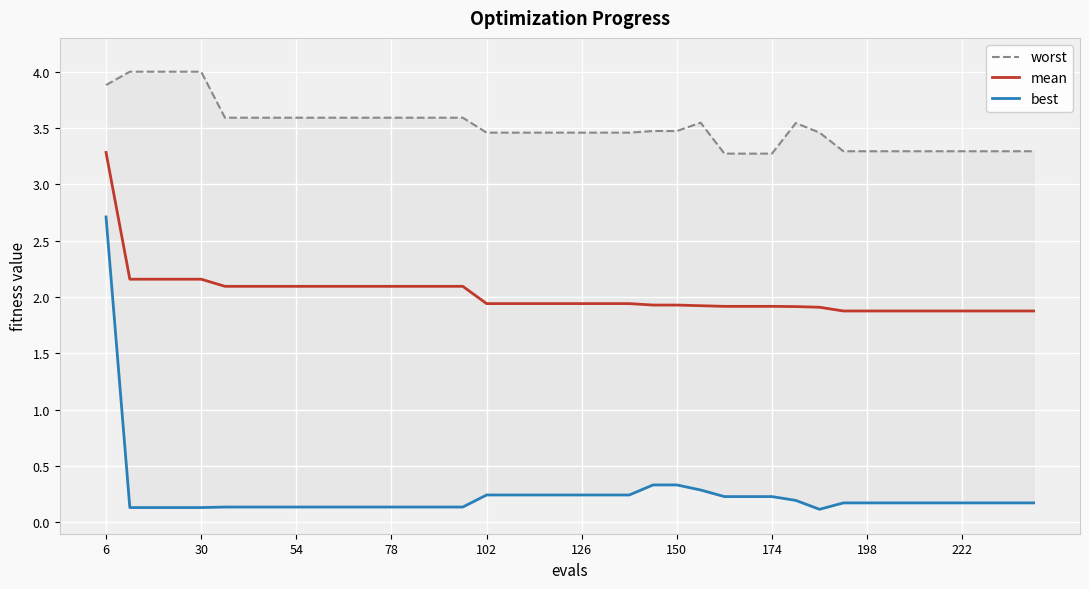

The mean series shows 1.2 at 78. True or false?

False